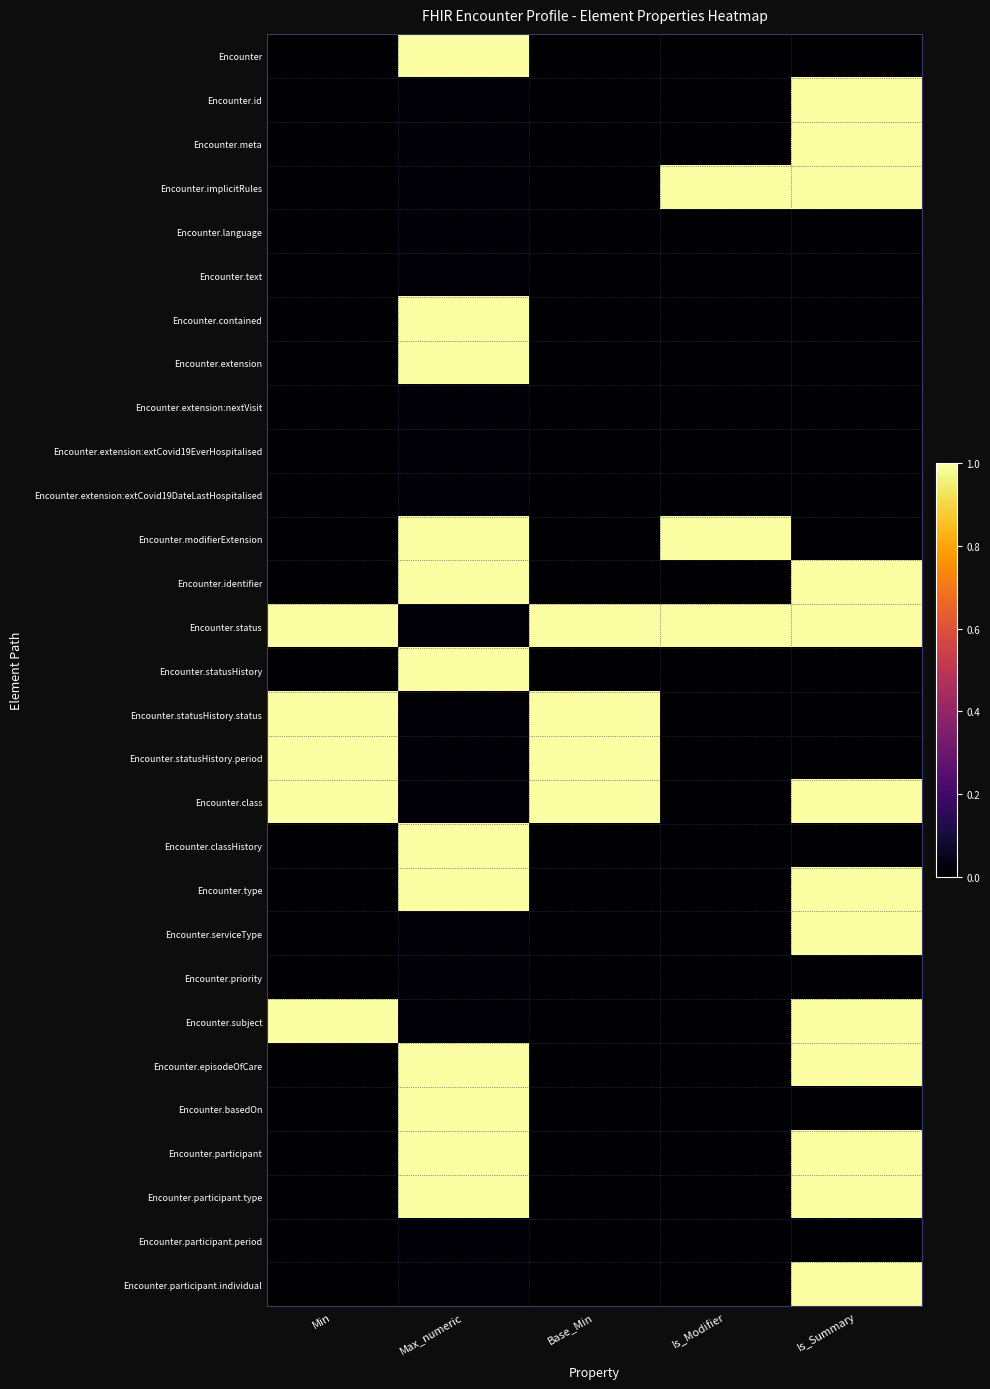

Which series changed the most between Min and Is_Summary?

Encounter.id